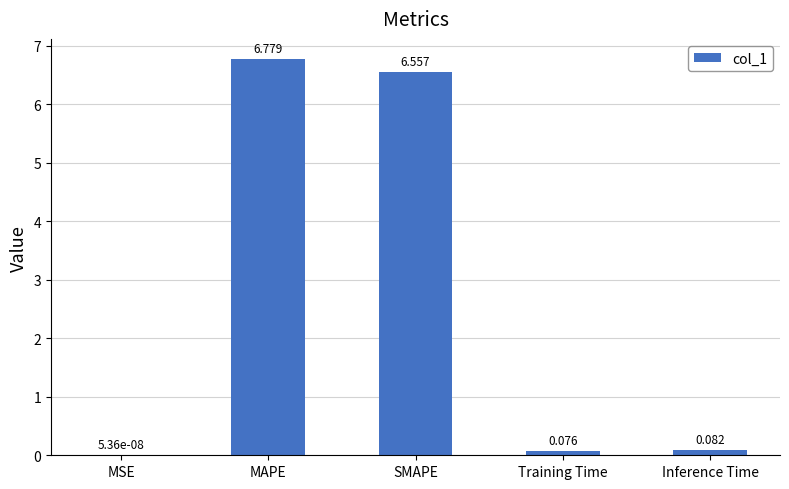

Which has a higher value, Inference Time or Training Time?

Inference Time